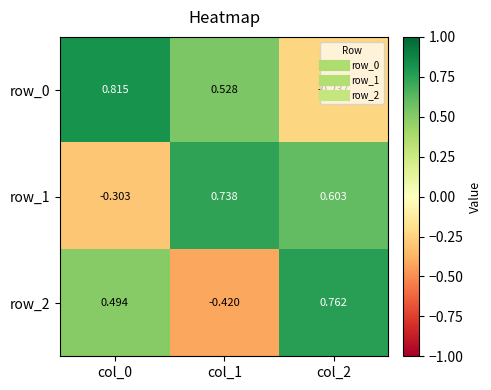

Between col_1 and col_0, which is larger?

col_0